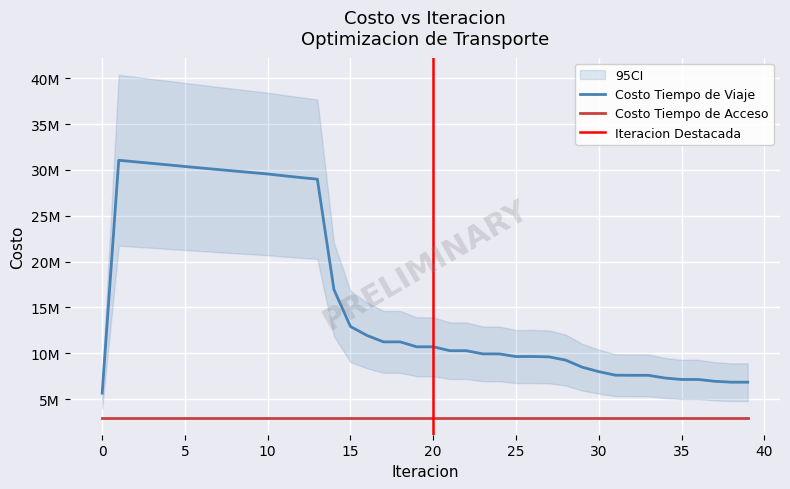

What is the difference between the maximum and second lowest values?

24203170.2